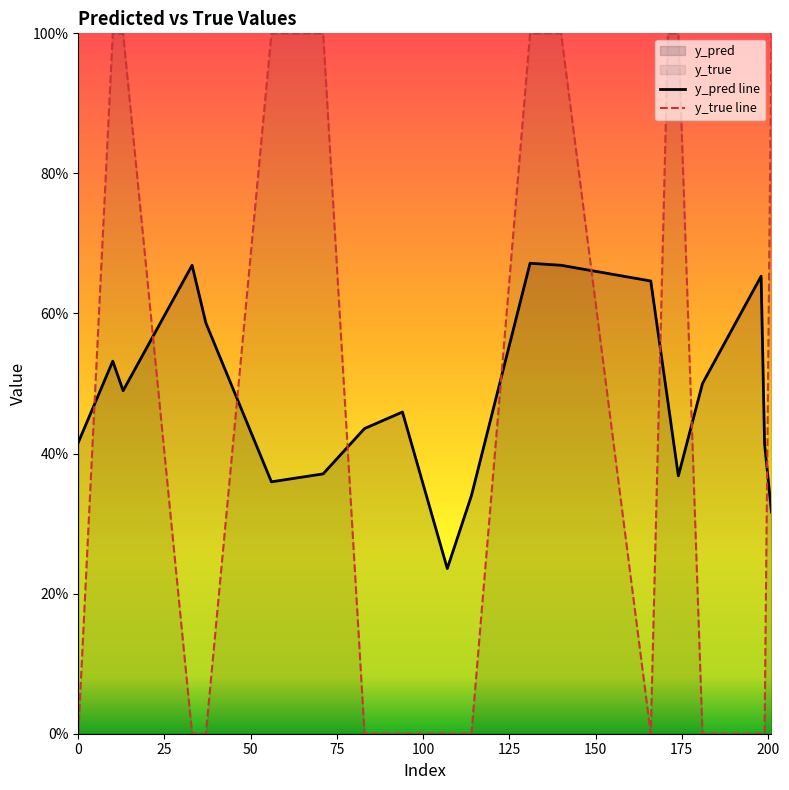

How many series are shown in this chart?

2